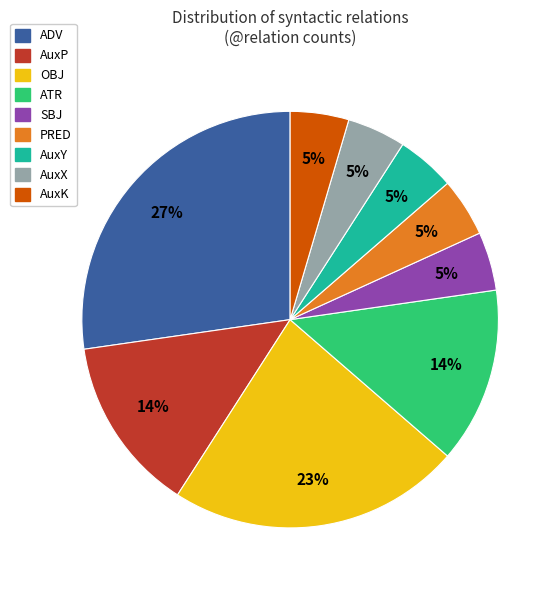

Count the number of slices in the pie.

9